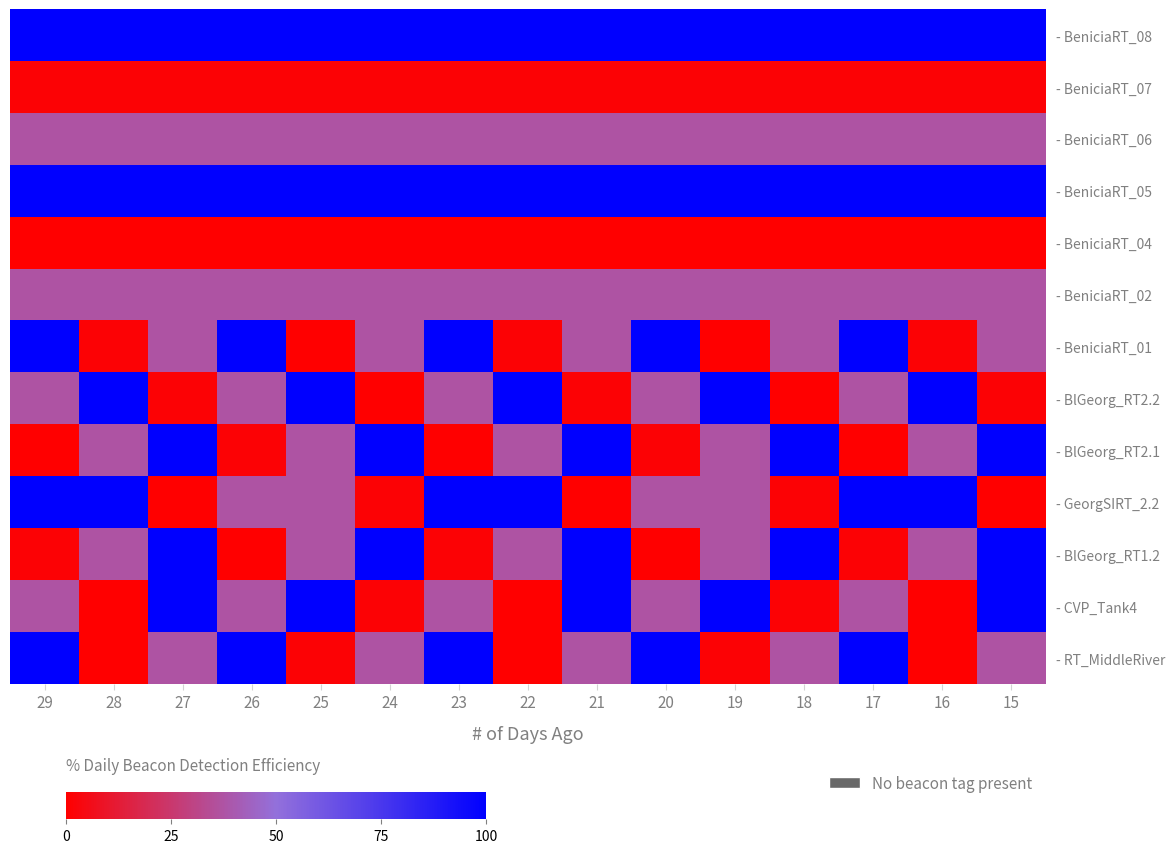

What is the total value across all series at 21?

651.7